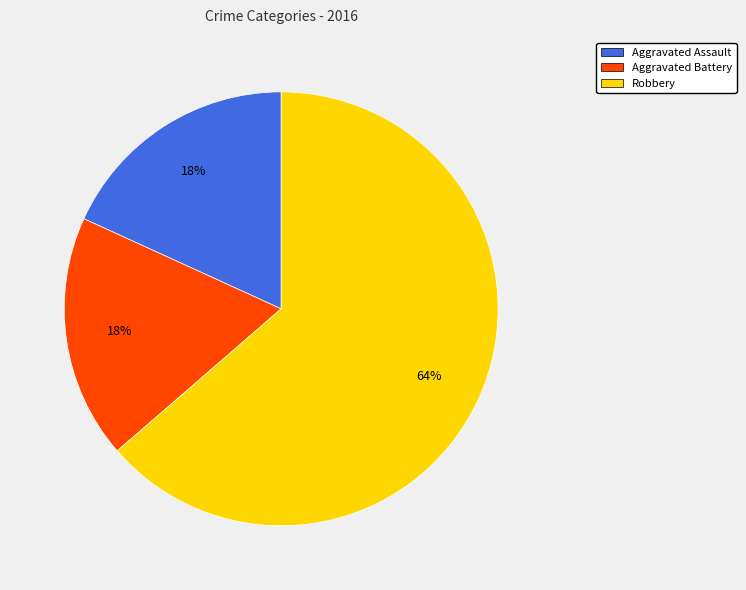

Is it true that Aggravated Assault is 24% of the pie?

False